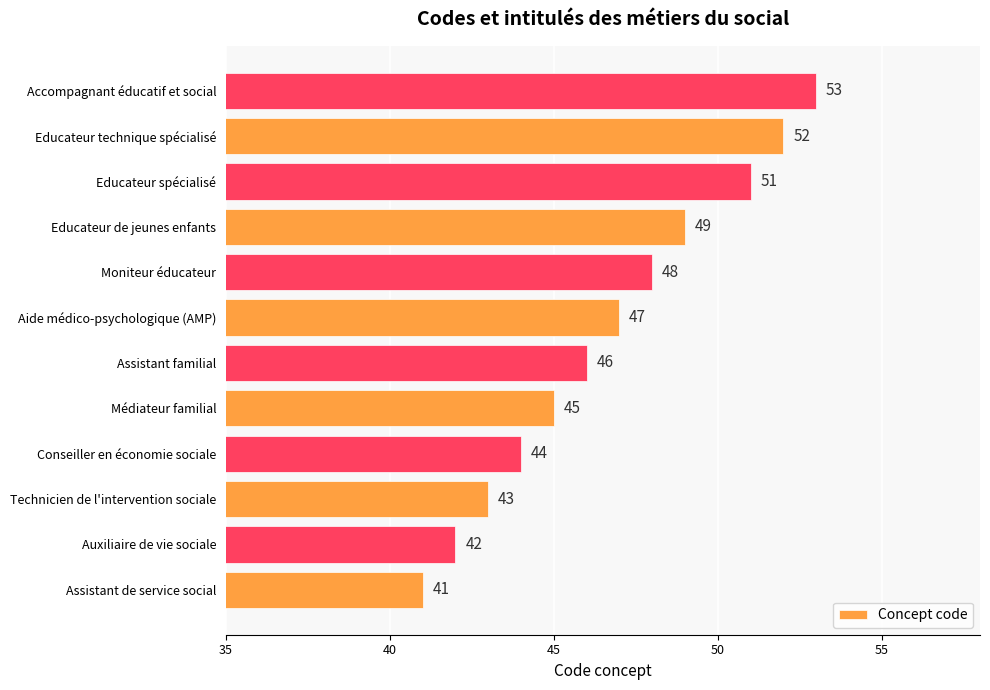

The chart shows a value of 53 at Accompagnant éducatif et social. True or false?

True